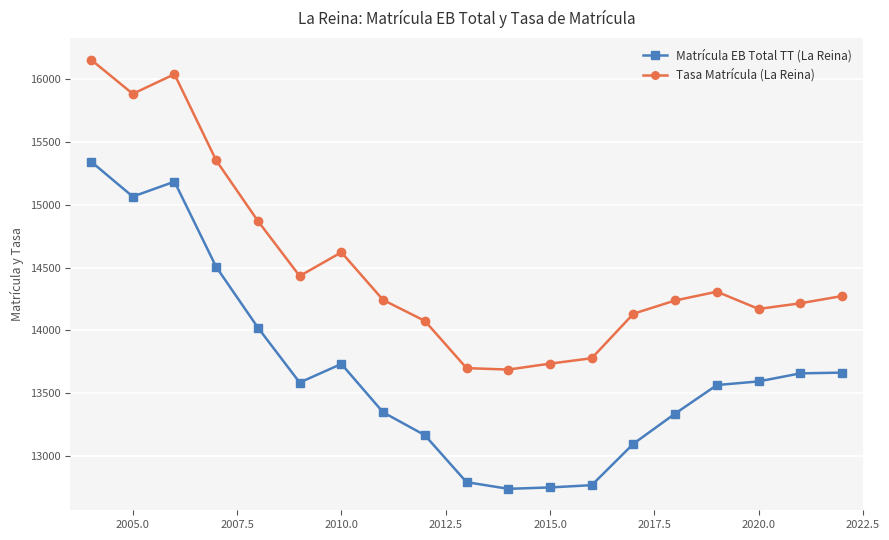

Rank the series by their maximum value, from lowest to highest.

Matrícula EB Total TT (La Reina), Tasa Matrícula (La Reina)